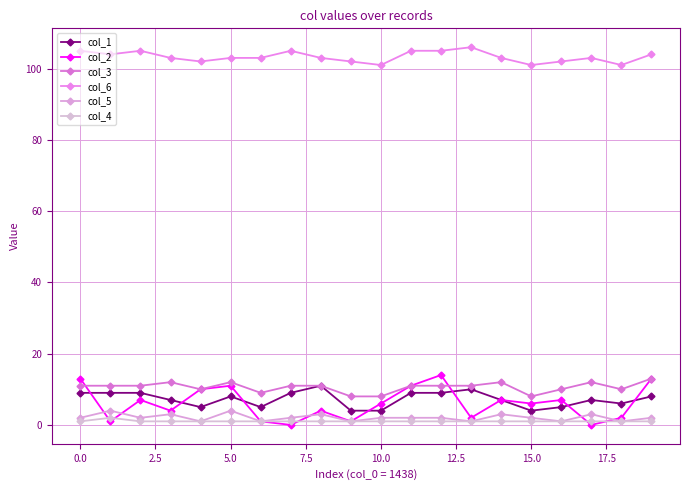

How many data points does each series have?

20